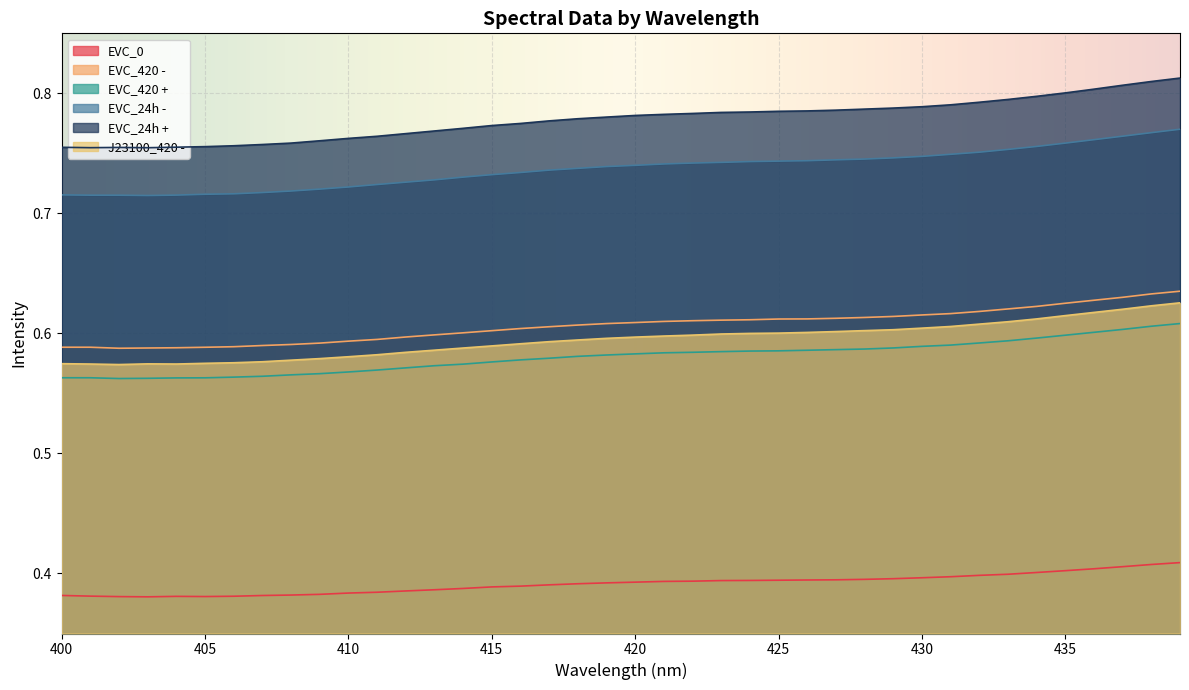

At 401, list the series in order from largest to smallest.

EVC_24h +, EVC_24h -, EVC_420 -, J23100_420 -, EVC_420 +, EVC_0